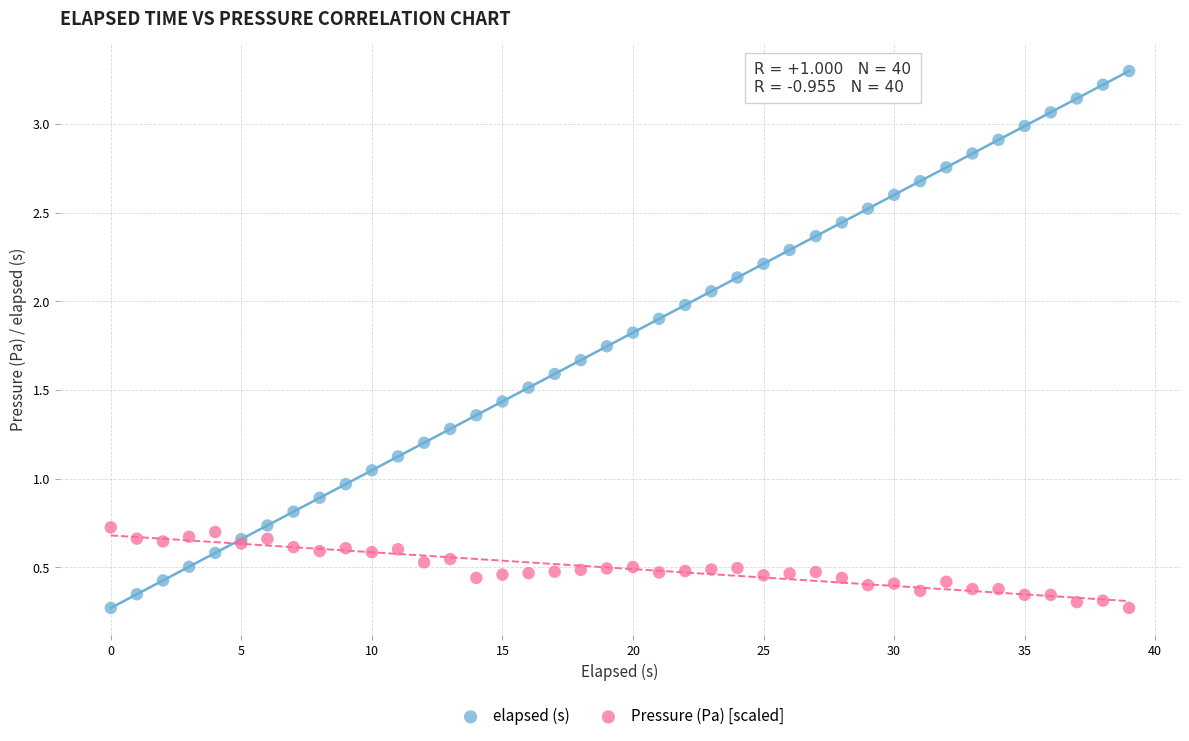

Which series has the widest spread of Y values?

elapsed (s)